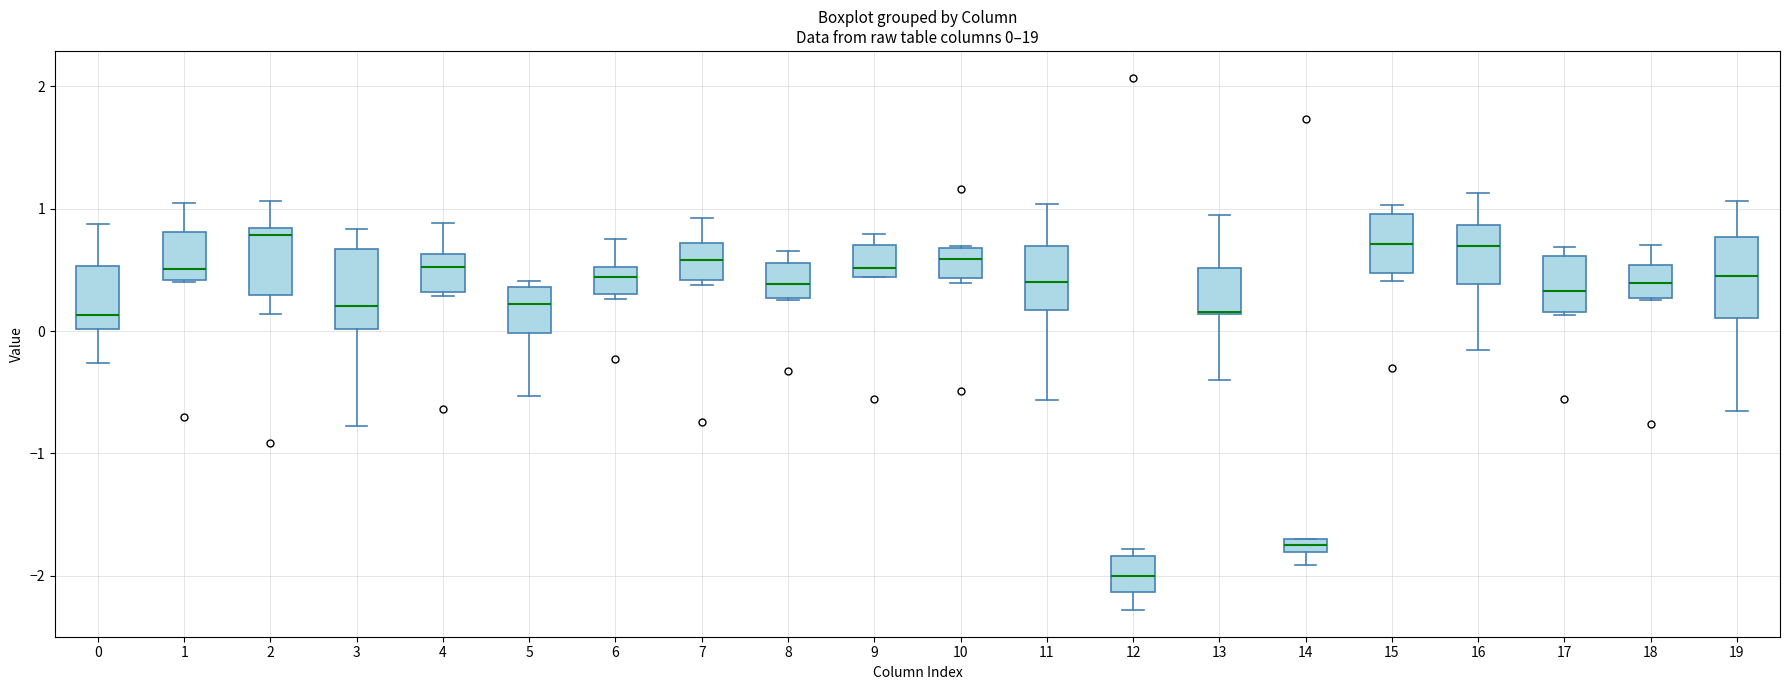

Which box's median line is the lowest?

12